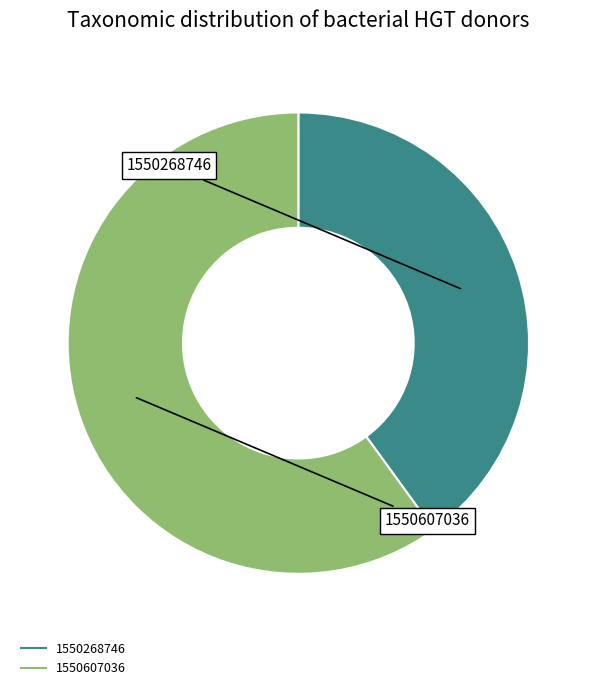

The 1550607036 slice represents 60% of the pie. True or false?

True